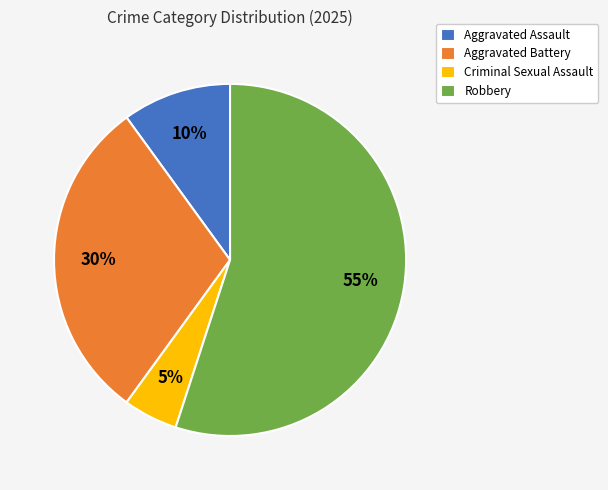

Is there a majority slice in this chart?

Yes